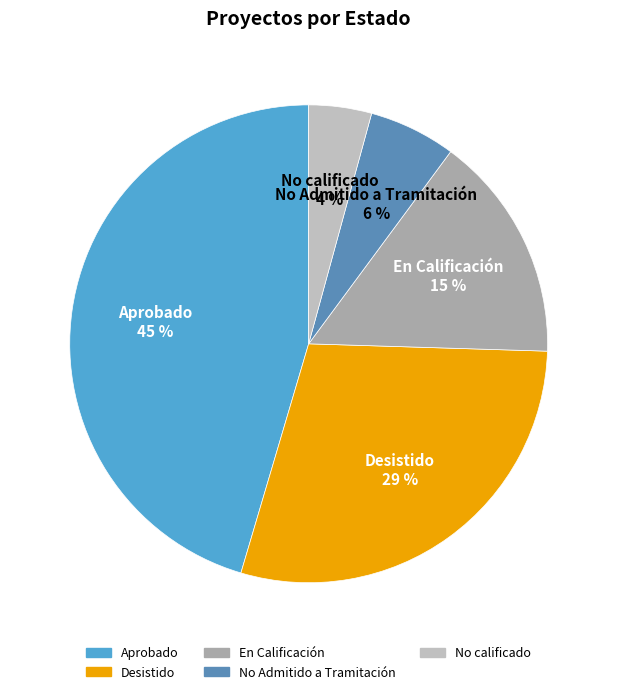

Does No Admitido a Tramitación account for over 50% of the chart?

No